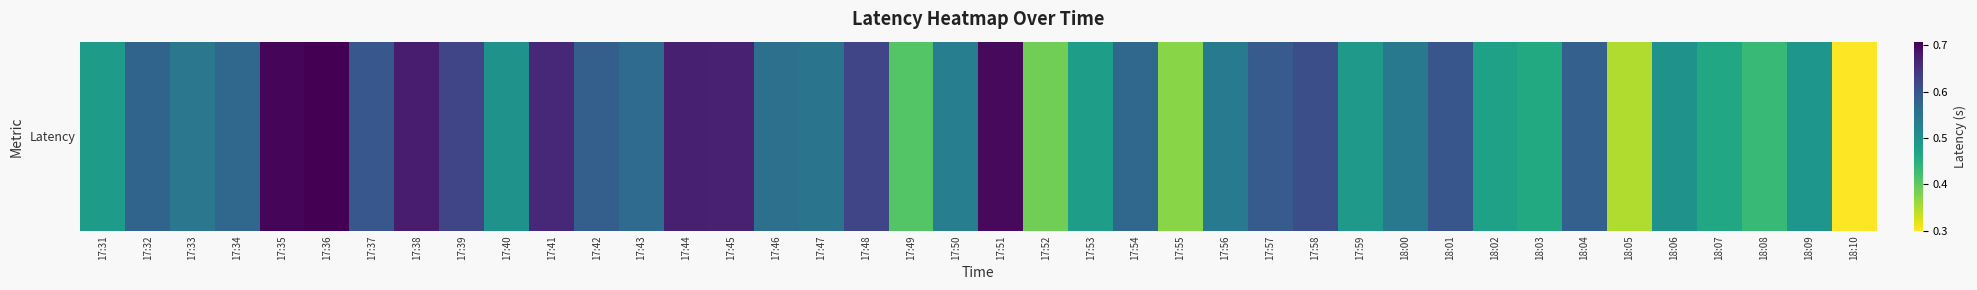

Reading left to right, what are all the values shown in this chart?

0.5	0.6	0.5	0.6	0.7	0.7	0.6	0.7	0.6	0.5	0.7	0.6	0.6	0.7	0.7	0.6	0.6	0.6	0.4	0.5	0.7	0.4	0.5	0.6	0.4	0.5	0.6	0.6	0.5	0.5	0.6	0.5	0.5	0.6	0.3	0.5	0.5	0.4	0.5	0.3